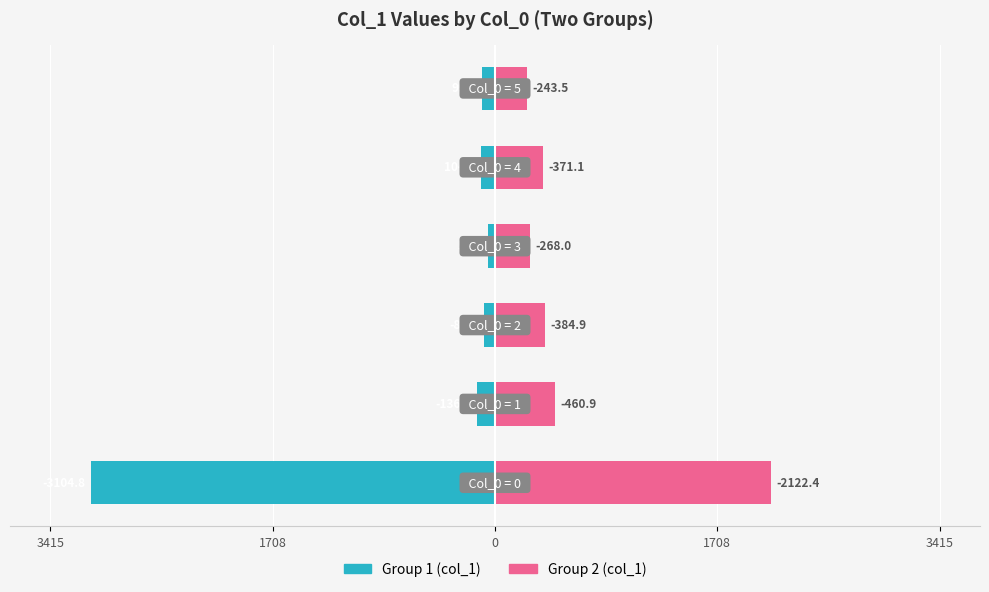

Which series has the largest range (max minus min)?

Group 1 (col_1)